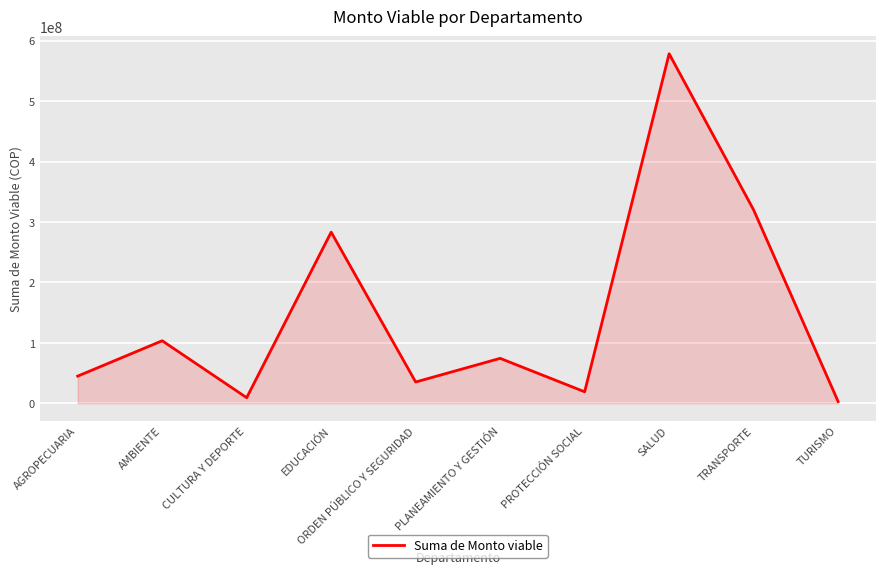

Reading right to left, list all the values displayed in this chart.

2966681.1	320104957.5	578610721.3	19032429.2	74400166.1	35249904.0	283307108.3	9276356.8	103521389.4	44968150.0